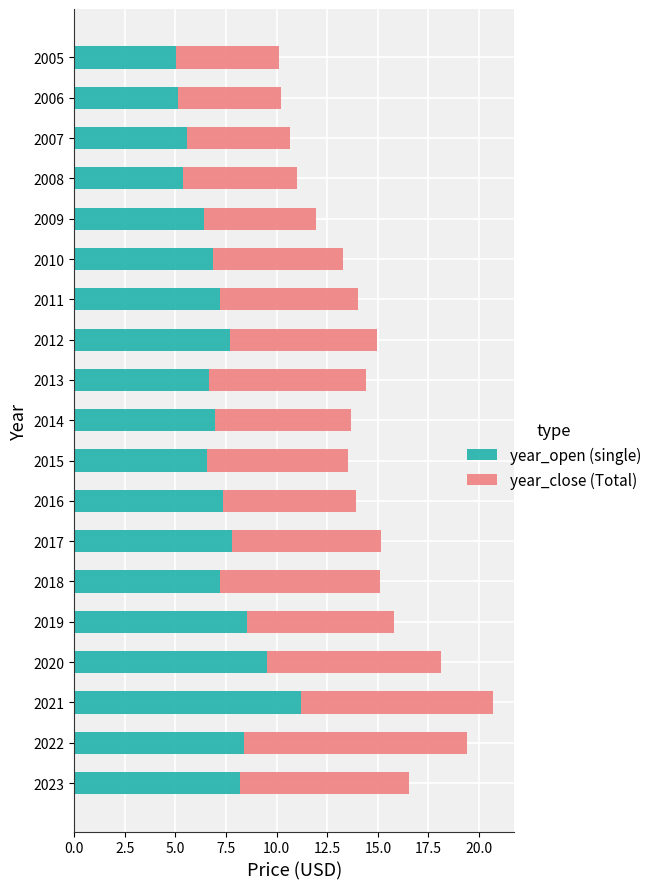

What is the total value across all series at 2011?

14.0